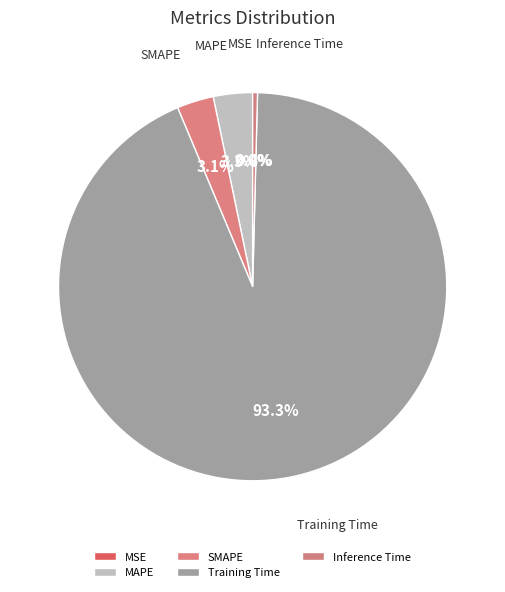

Combined, do MAPE and SMAPE account for over 50%?

No